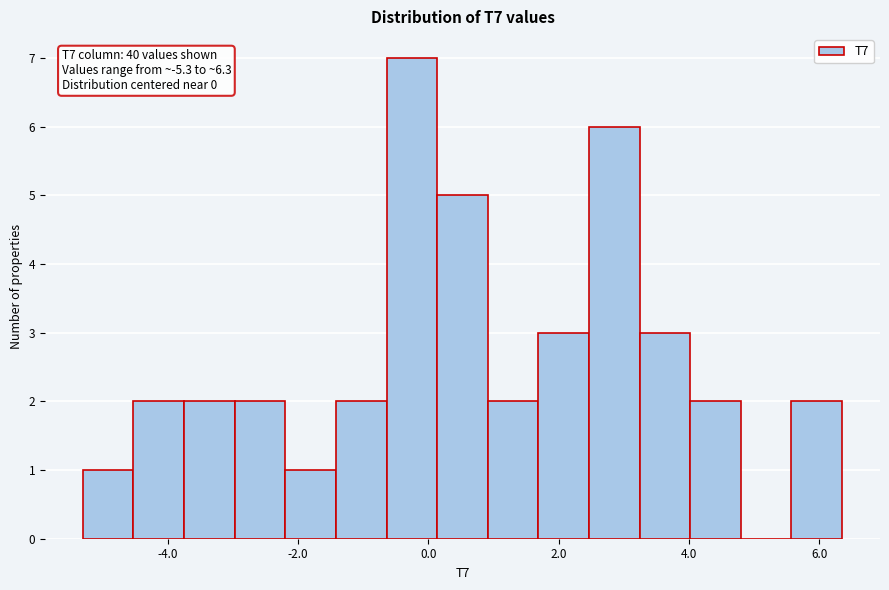

Around what value on the x-axis is the tallest bar? Give the approximate position of its centre, as read against the axis.

-0.2